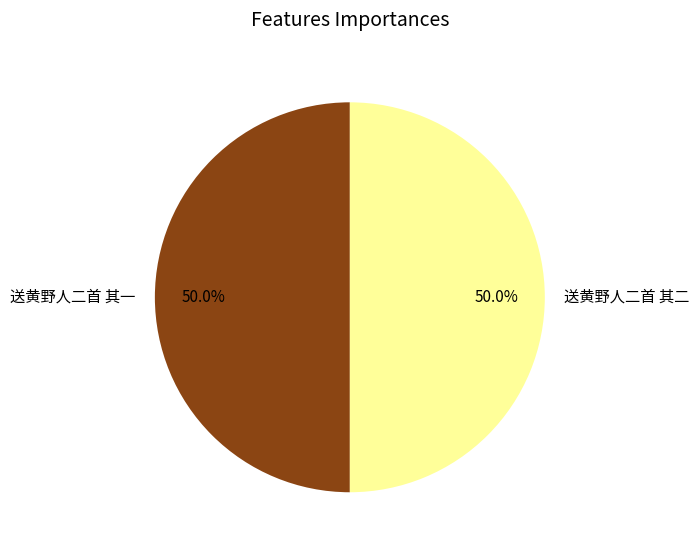

How many segments does this pie chart have?

2